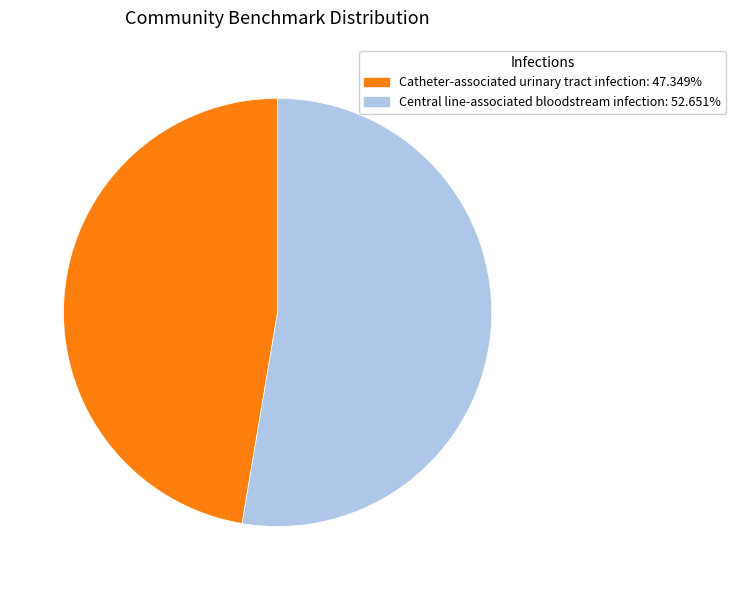

Is it true that Catheter-associated urinary tract infection is 41% of the pie?

False